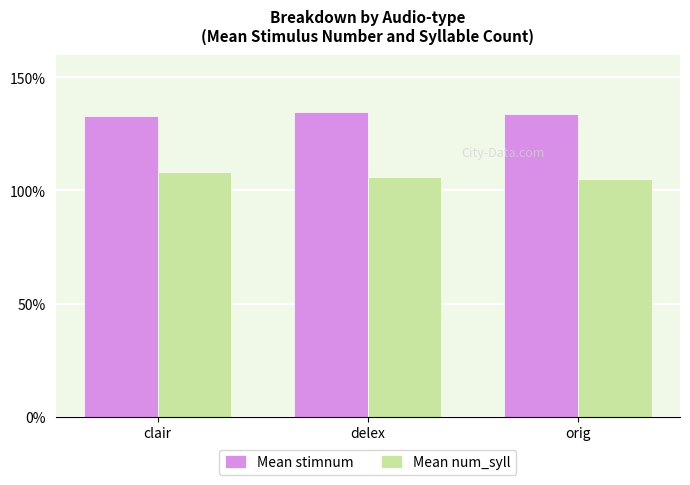

Read the Mean stimnum value at clair.

133.1